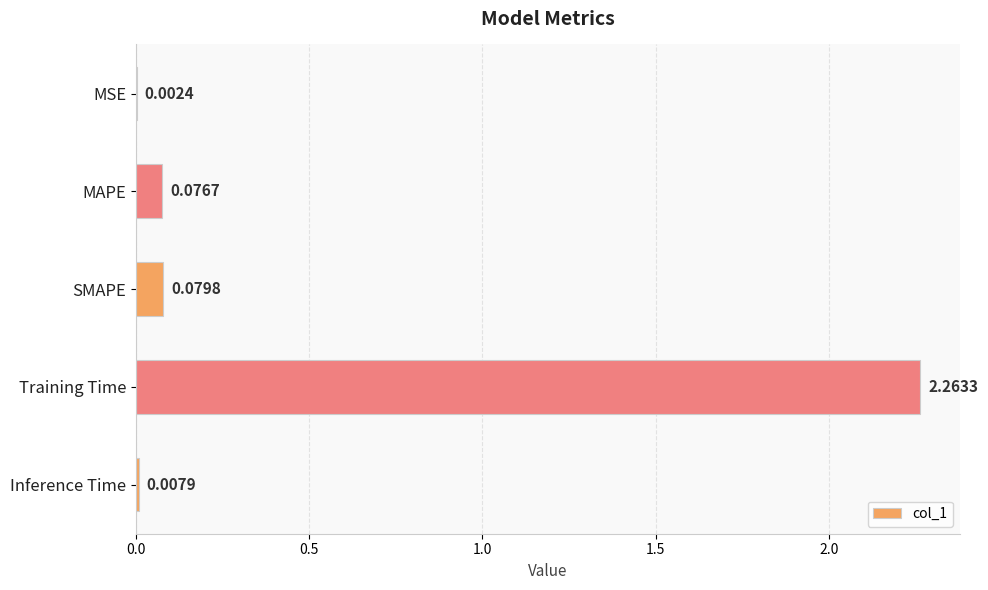

Which has a higher value, SMAPE or MSE?

SMAPE